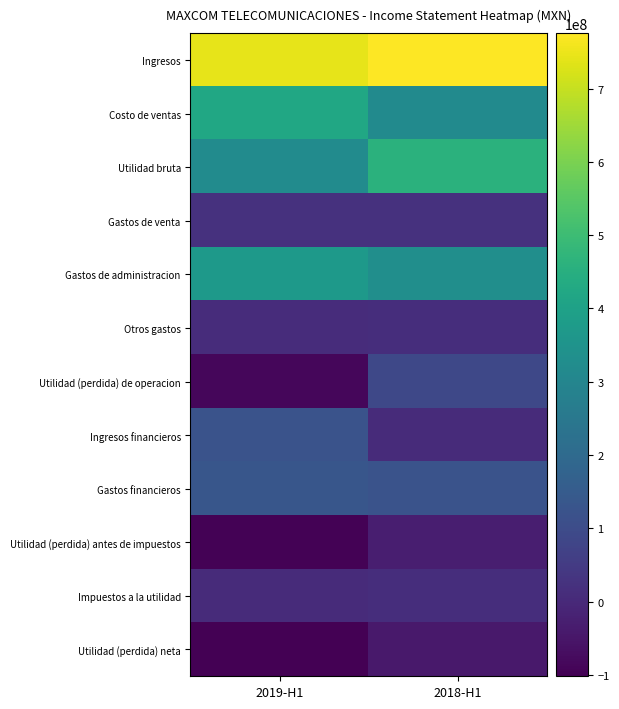

Reading right to left, list all the values displayed in this chart.

Ingresos: 2018-H1=775495000	2019-H1=743229000
Costo de ventas: 2018-H1=317550000	2019-H1=420341000
Utilidad bruta: 2018-H1=457945000	2019-H1=322888000
Gastos de venta: 2018-H1=24402000	2019-H1=24500000
Gastos de administracion: 2018-H1=331488000	2019-H1=374544000
Otros gastos: 2018-H1=11963000	2019-H1=10809000
Utilidad (perdida) de operacion: 2018-H1=90092000	2019-H1=-86965000
Ingresos financieros: 2018-H1=6451000	2019-H1=123913000
Gastos financieros: 2018-H1=123649000	2019-H1=133387000
Utilidad (perdida) antes de impuestos: 2018-H1=-27106000	2019-H1=-96439000
Impuestos a la utilidad: 2018-H1=13250000	2019-H1=5222000
Utilidad (perdida) neta: 2018-H1=-40356000	2019-H1=-101661000